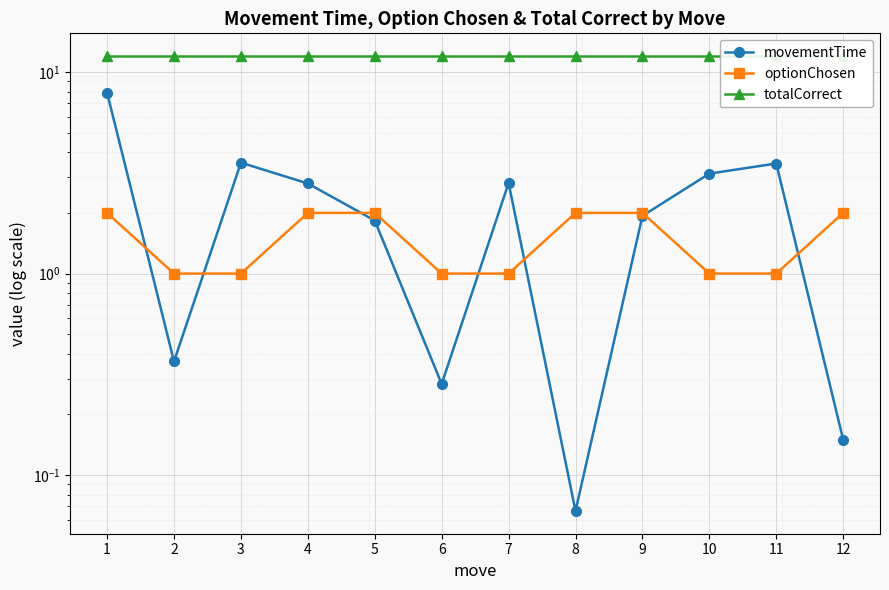

At 12, list the series in order from largest to smallest.

totalCorrect, optionChosen, movementTime